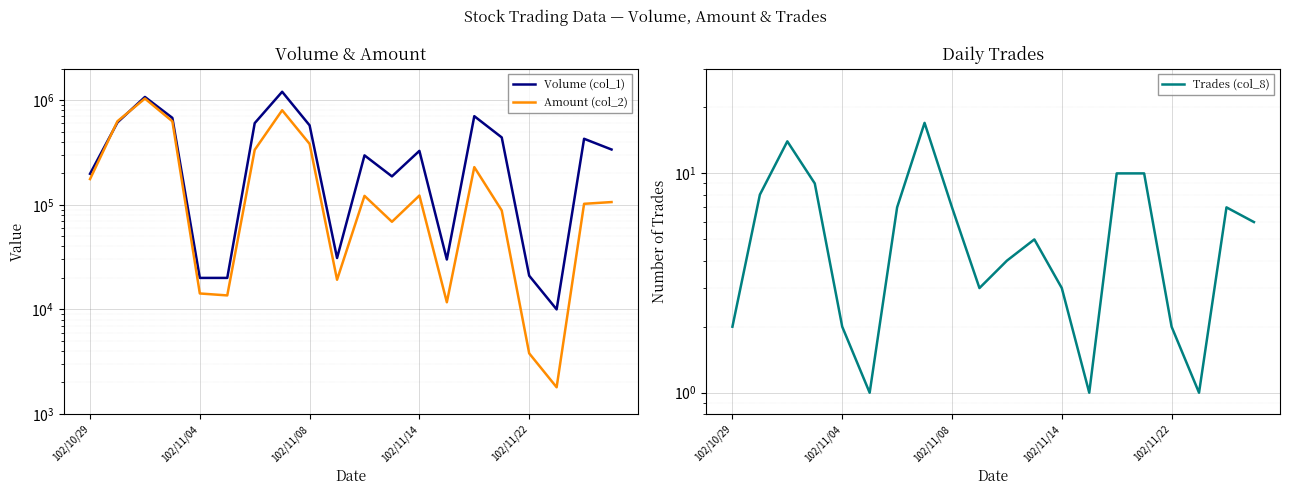

How many values in the Amount (col_2) series exceed 121770?

9